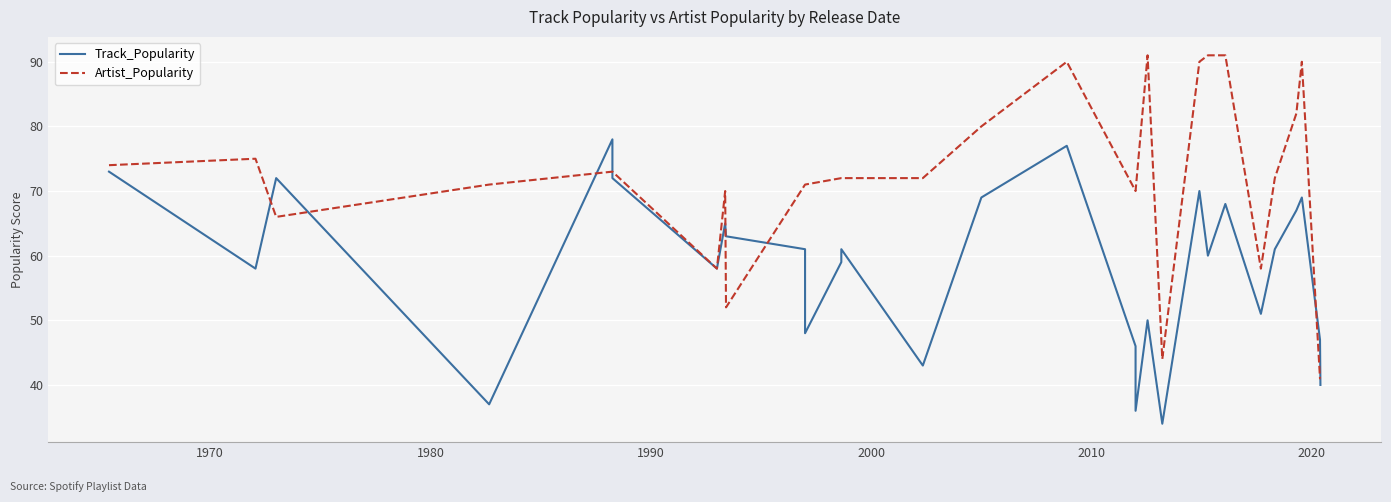

At how many categories does at least one series exceed 64?

23